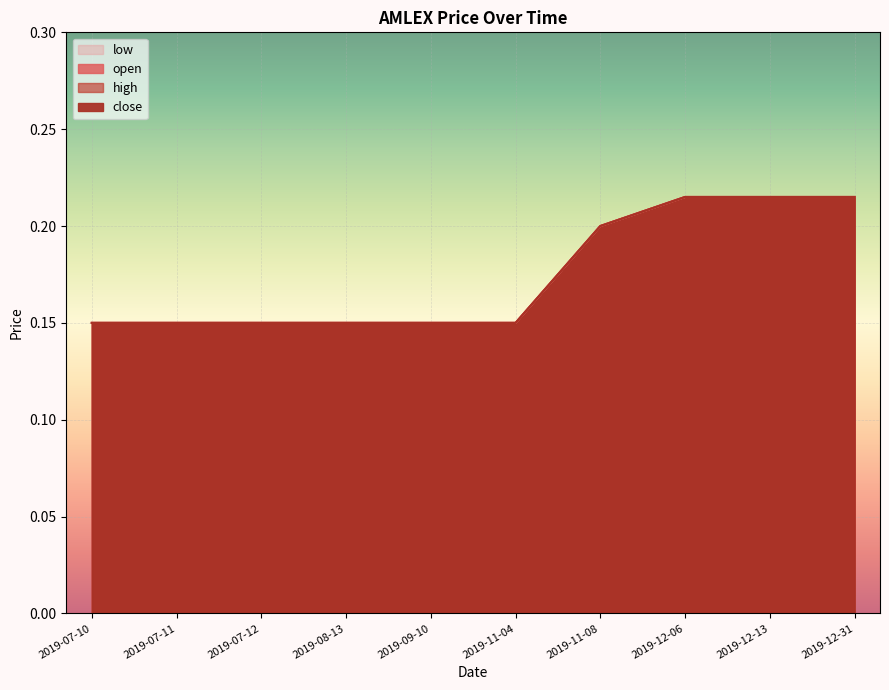

How many data points does each series have?

10